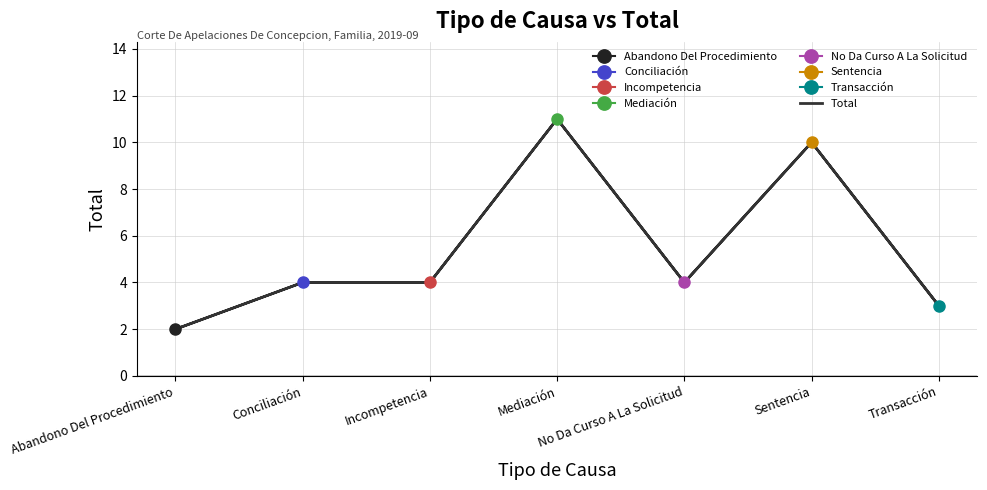

How many points are lower than both their immediate neighbors (excluding endpoints)?

1